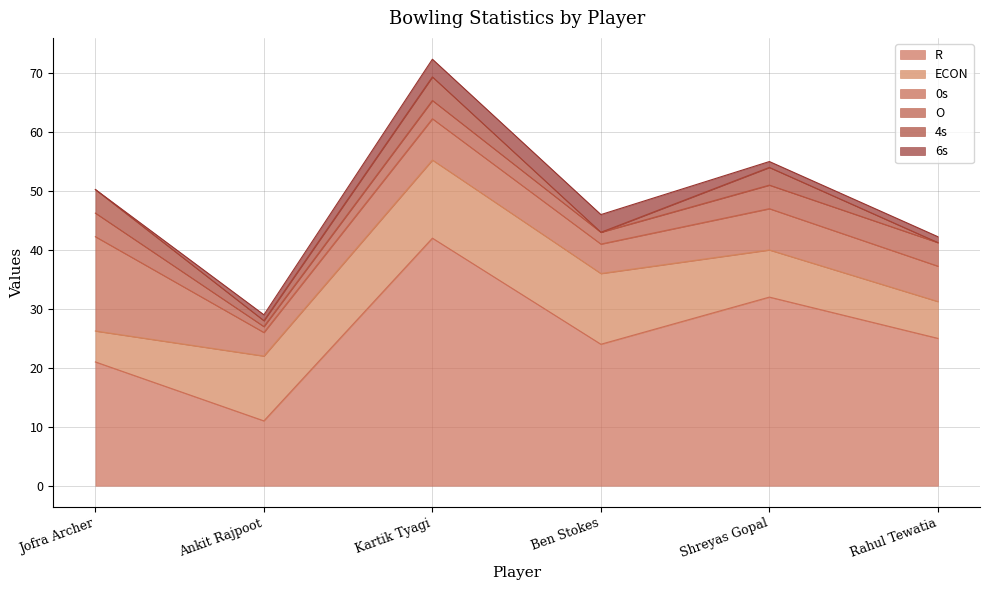

What is the sum of all 0s values?

45.0